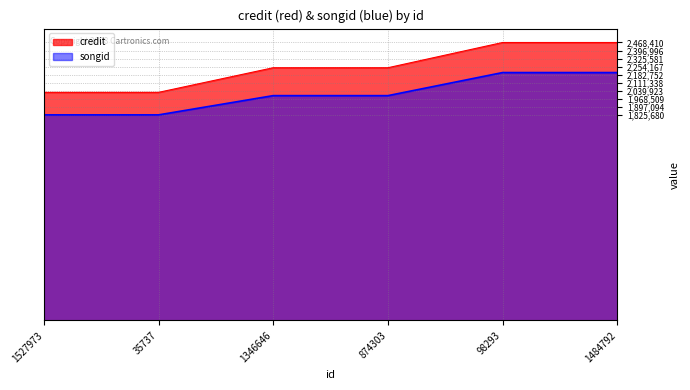

True or false: credit and songid intersect in this chart.

False